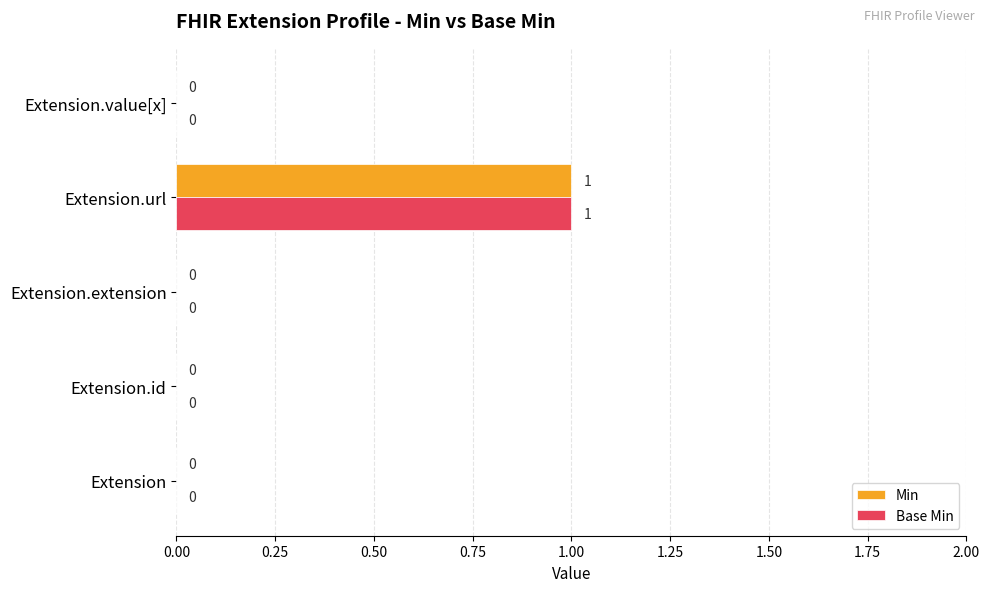

The value of Base Min at Extension.value[x] is 0. True or false?

True